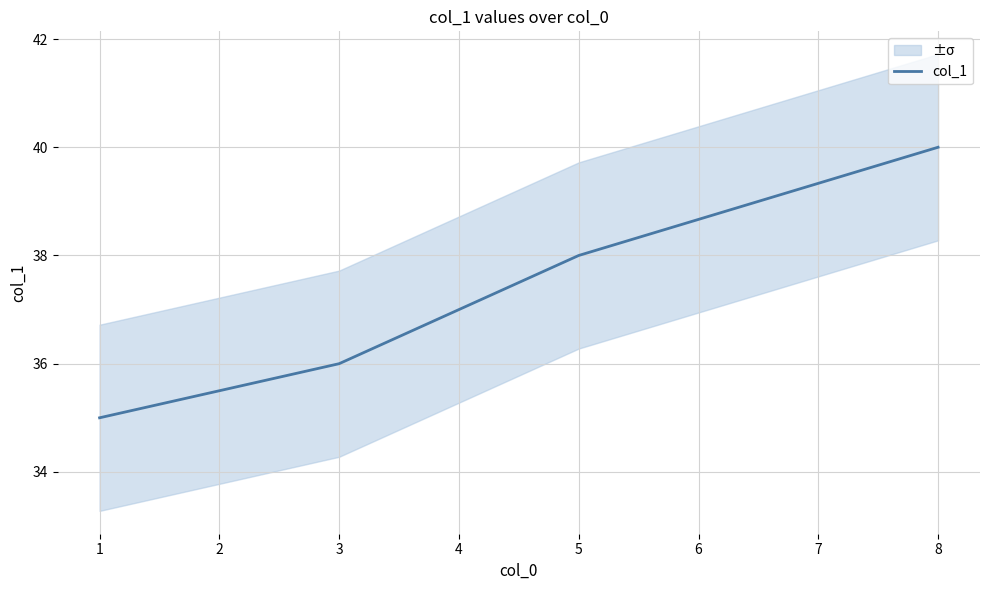

Reading right to left, what are all the values shown in this chart?

40	38	37	36	35